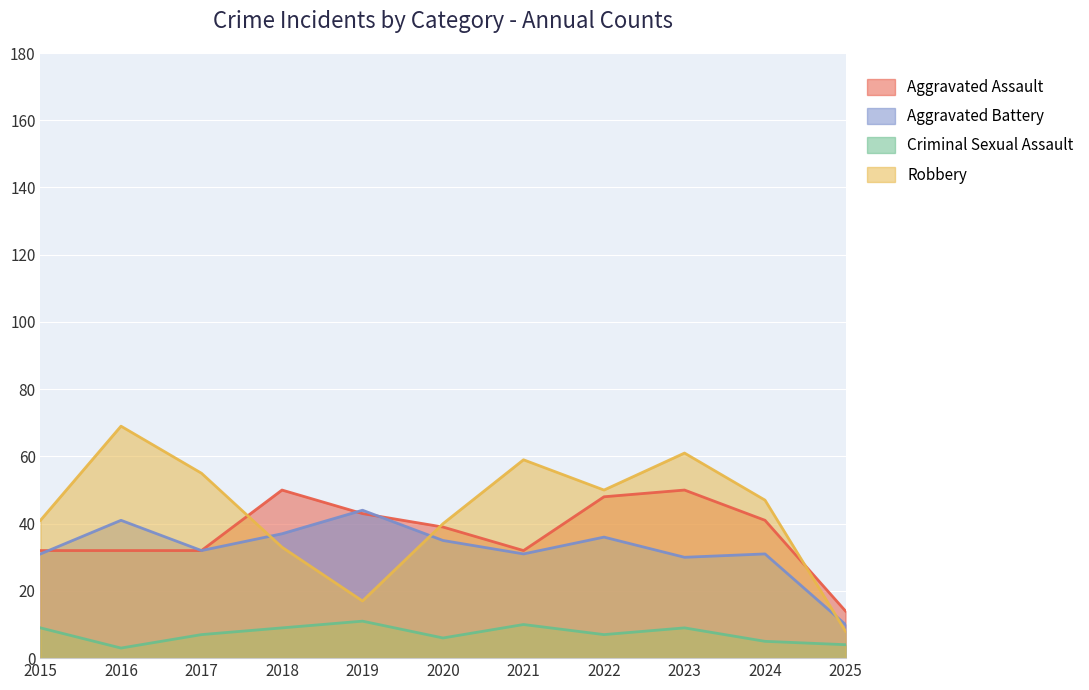

Count the number of categories in the chart.

11